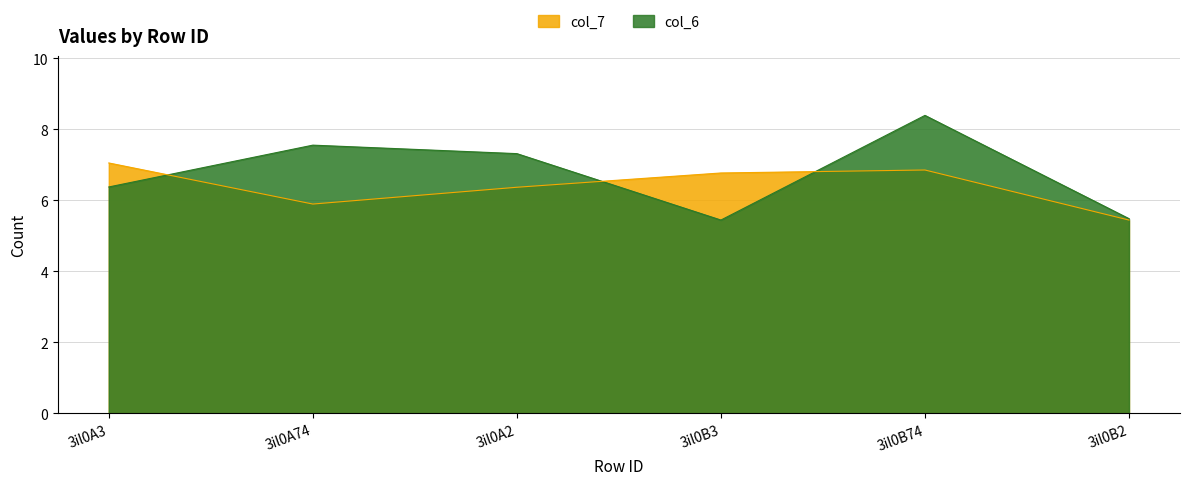

True or false: col_6 has a value of 1.7 at 3il0A3.

False